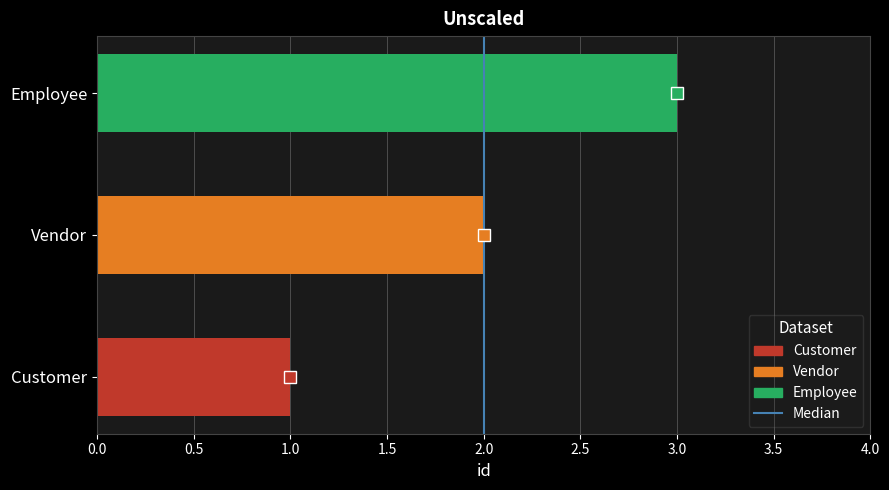

How many values are below 2?

1